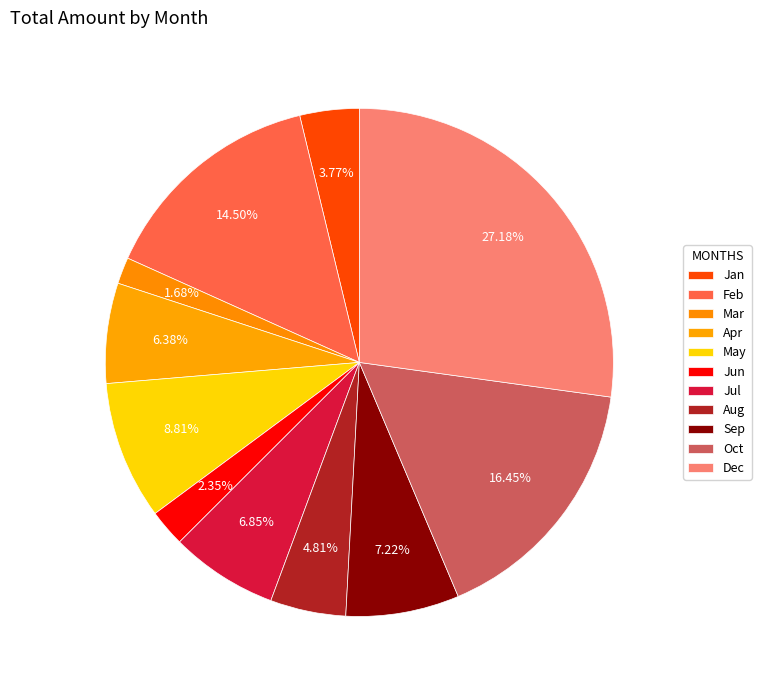

Count the number of slices in the pie.

11